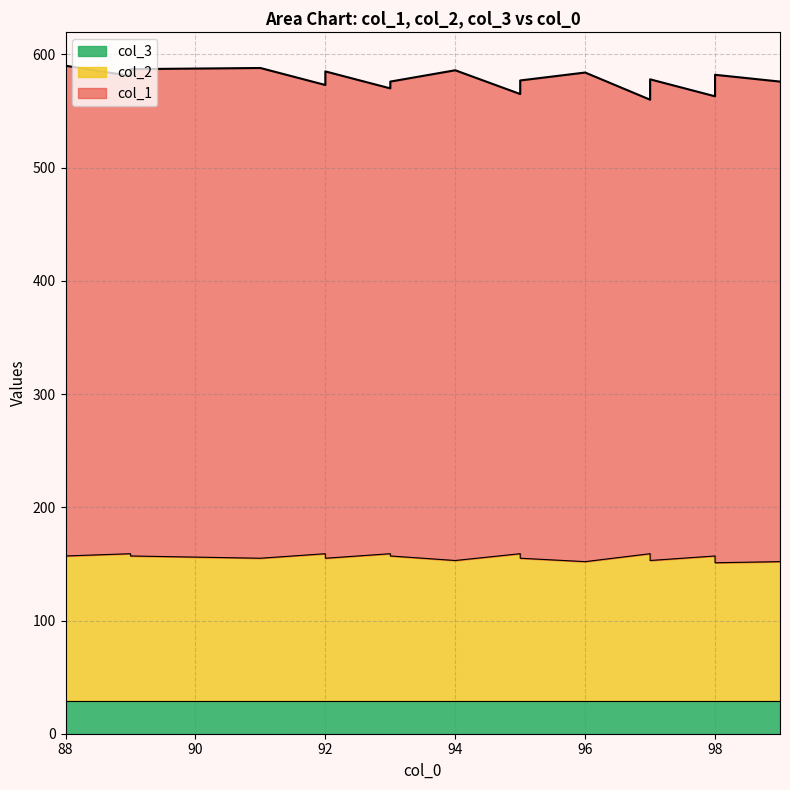

How many lines are shown in the chart?

3